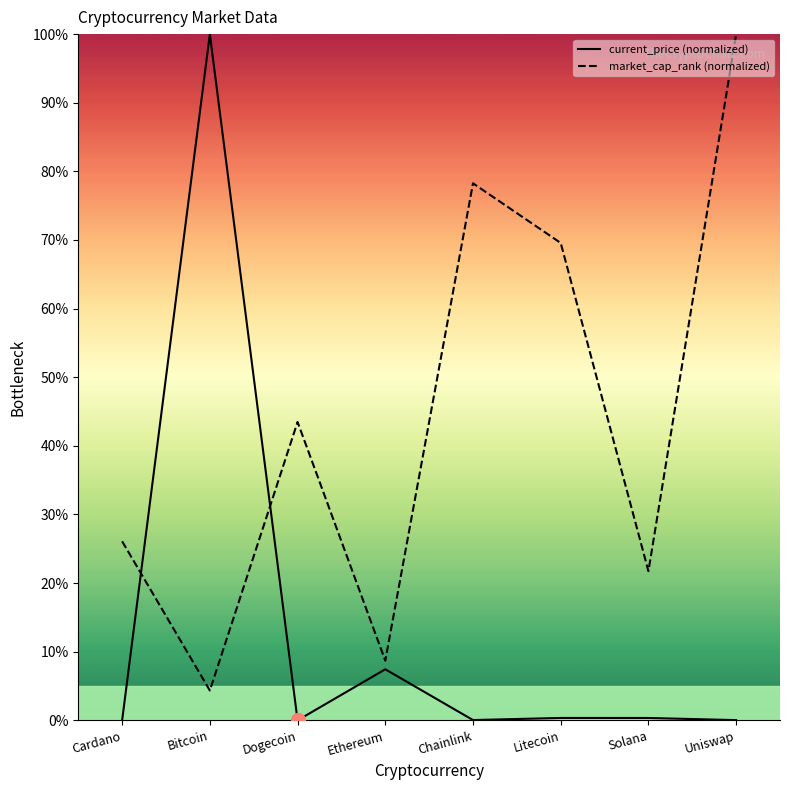

What position from the right is Cardano?

8